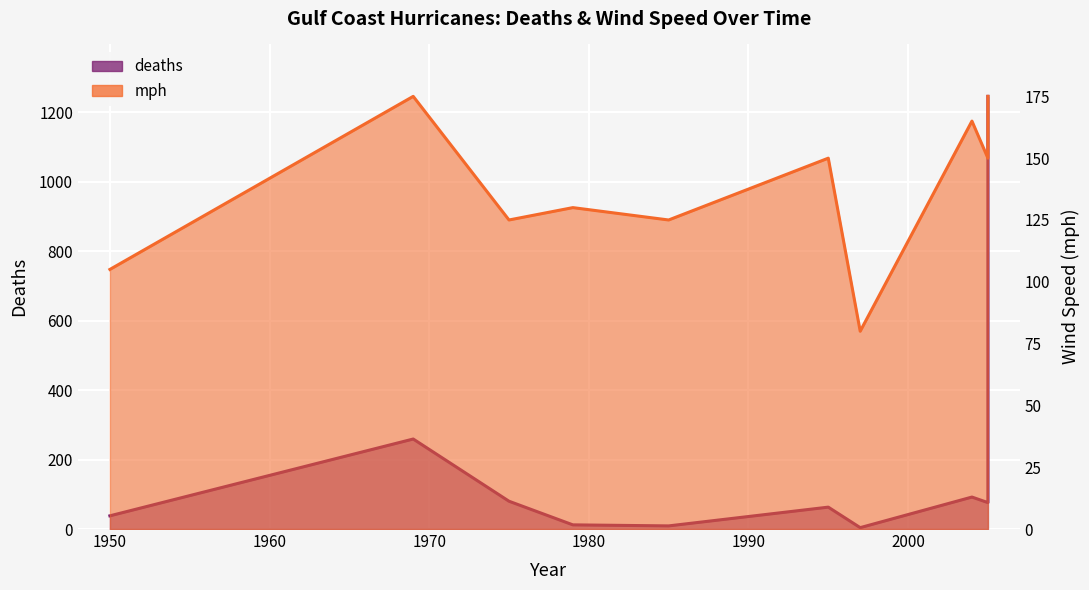

Between Baker
1950 and Dennis
2005, which series saw the biggest shift?

mph